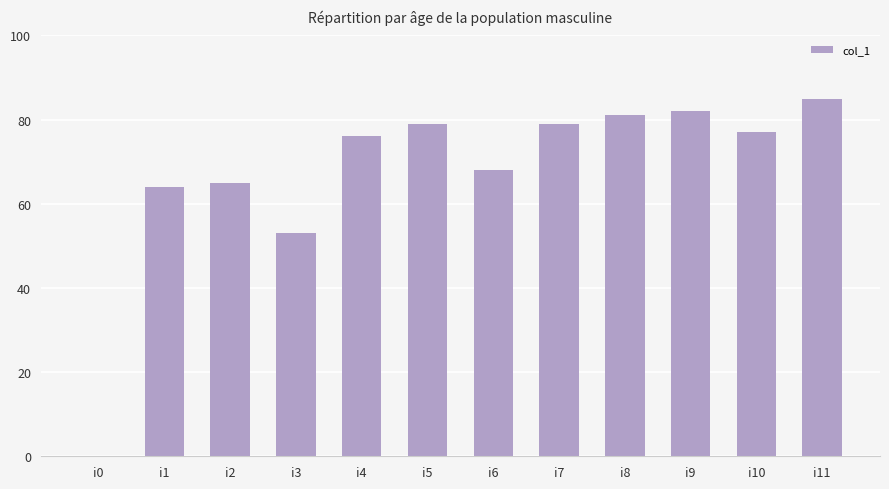

What is the difference between the values at i0 and i6?

68